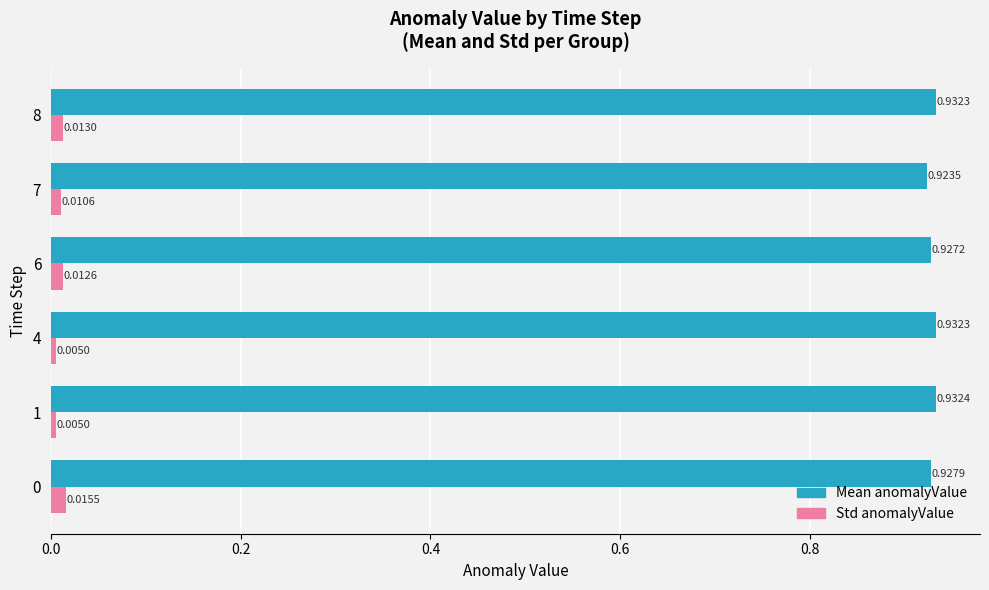

Which series changed the most between 1 and 8?

Std anomalyValue